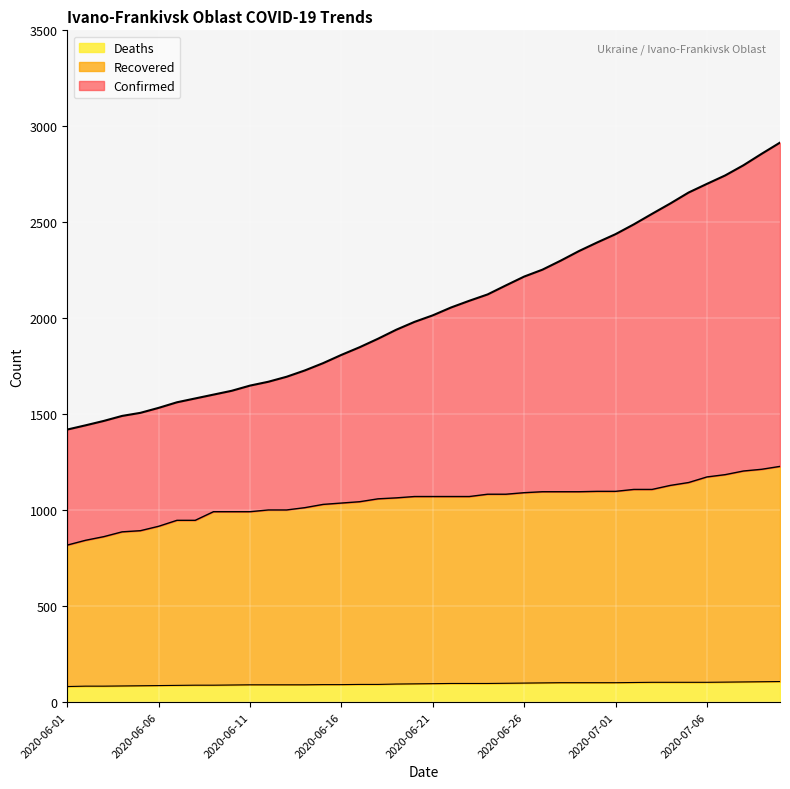

What is the maximum value shown in the chart?

2915